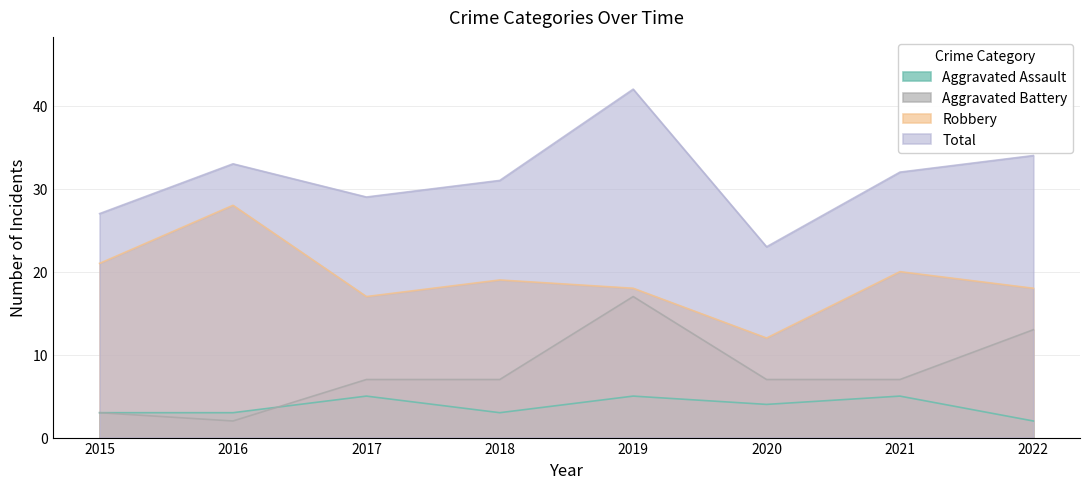

At how many categories does at least one series exceed 37?

1